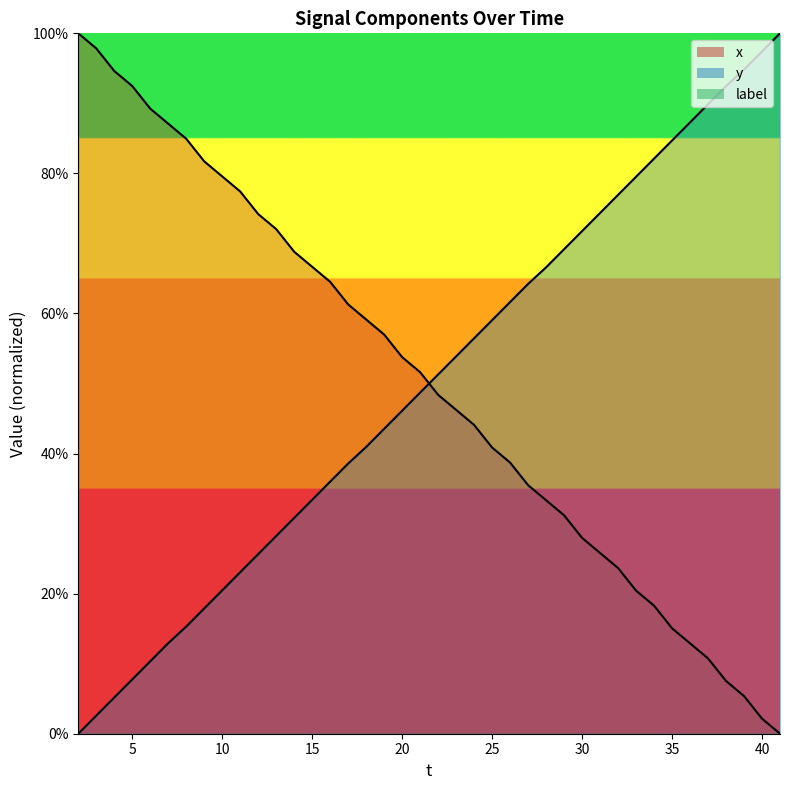

What is the total value across all series at 15?

100.1